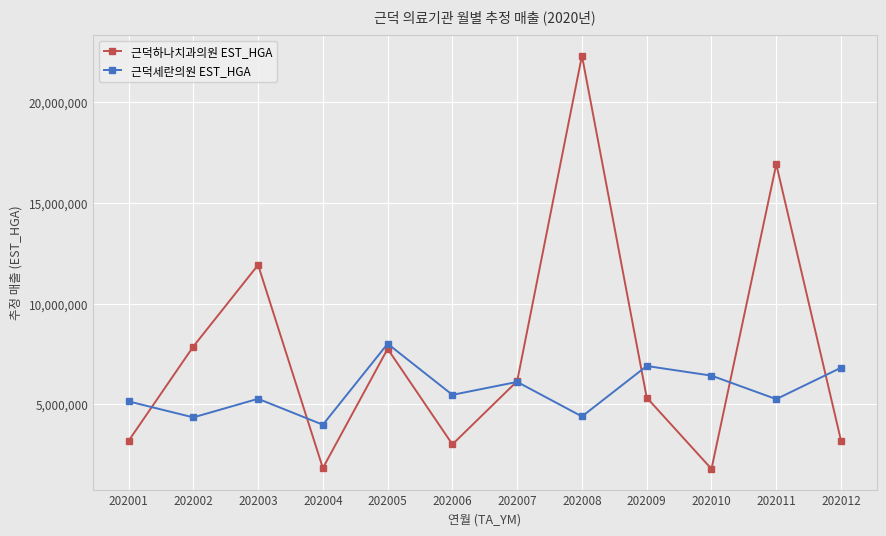

Which series has the largest total across all categories?

근덕하나치과의원 EST_HGA